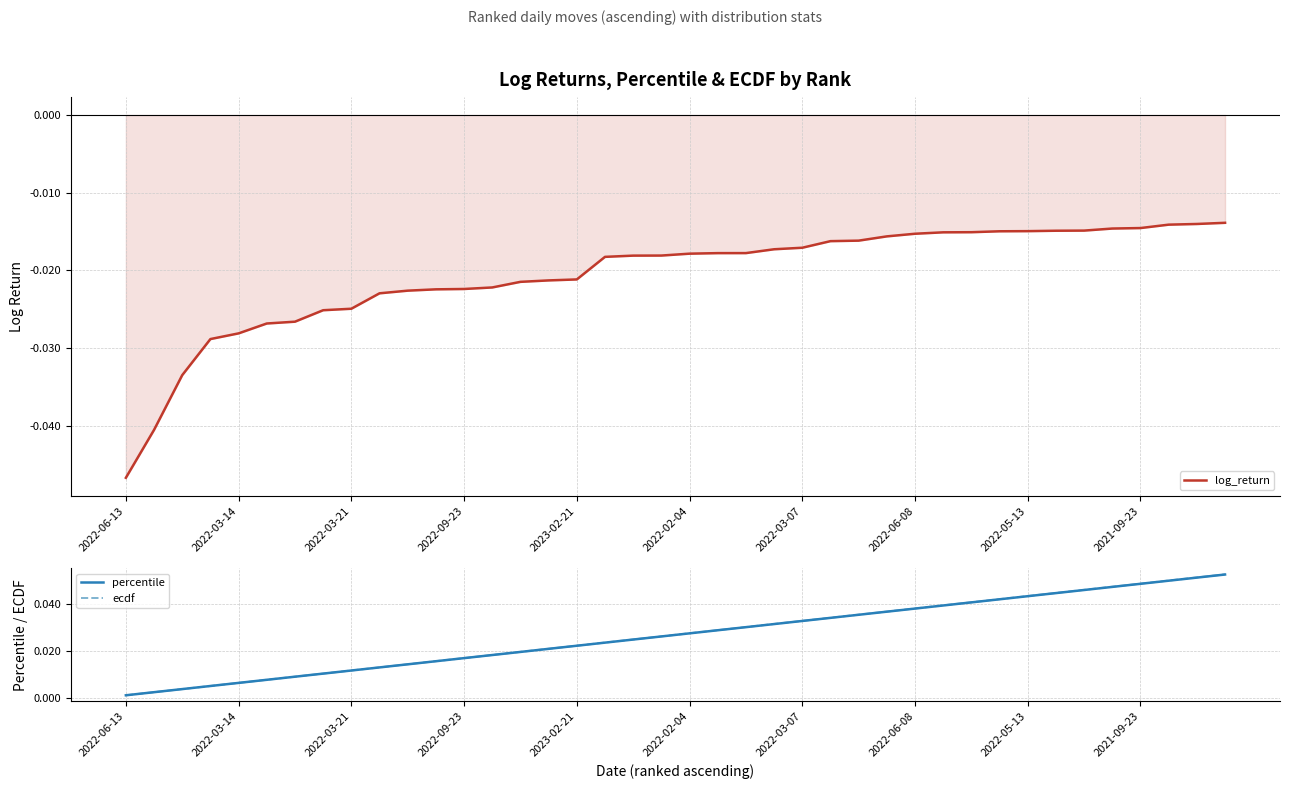

True or false: log_return and percentile cross at least once.

False